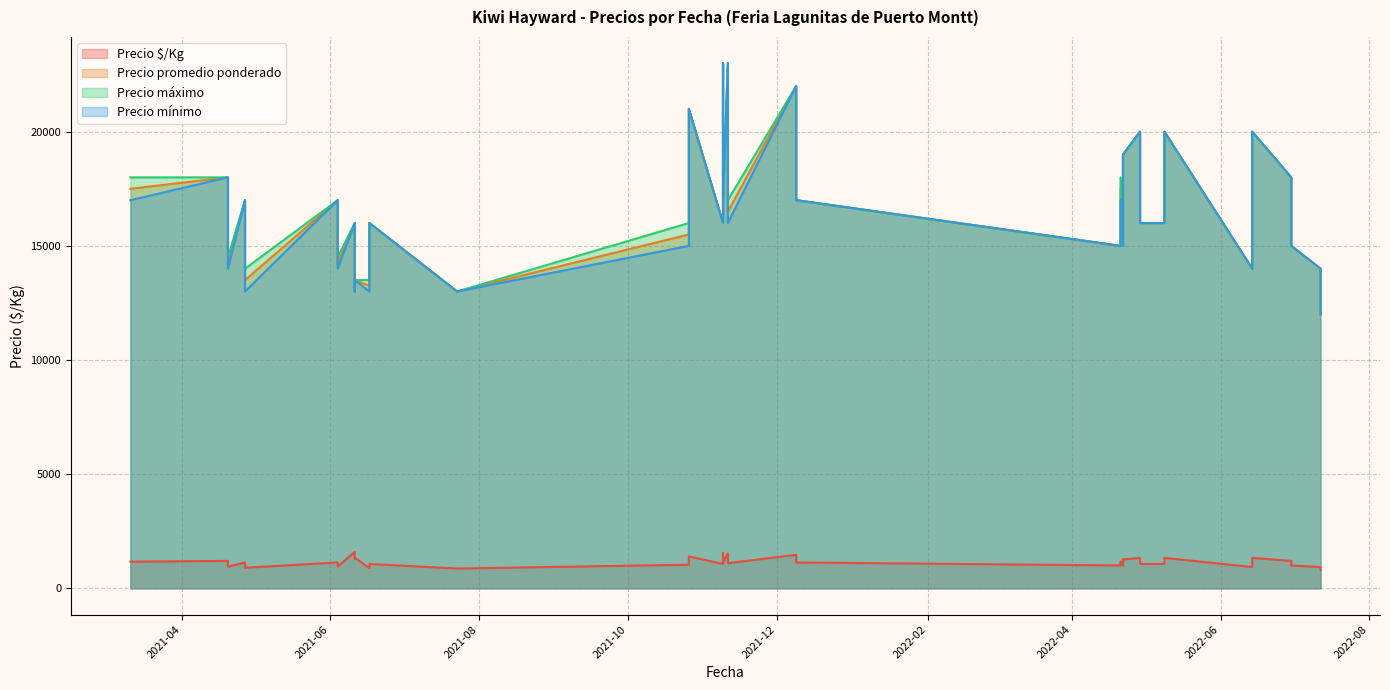

True or false: Precio mínimo and Precio máximo cross at least once.

False